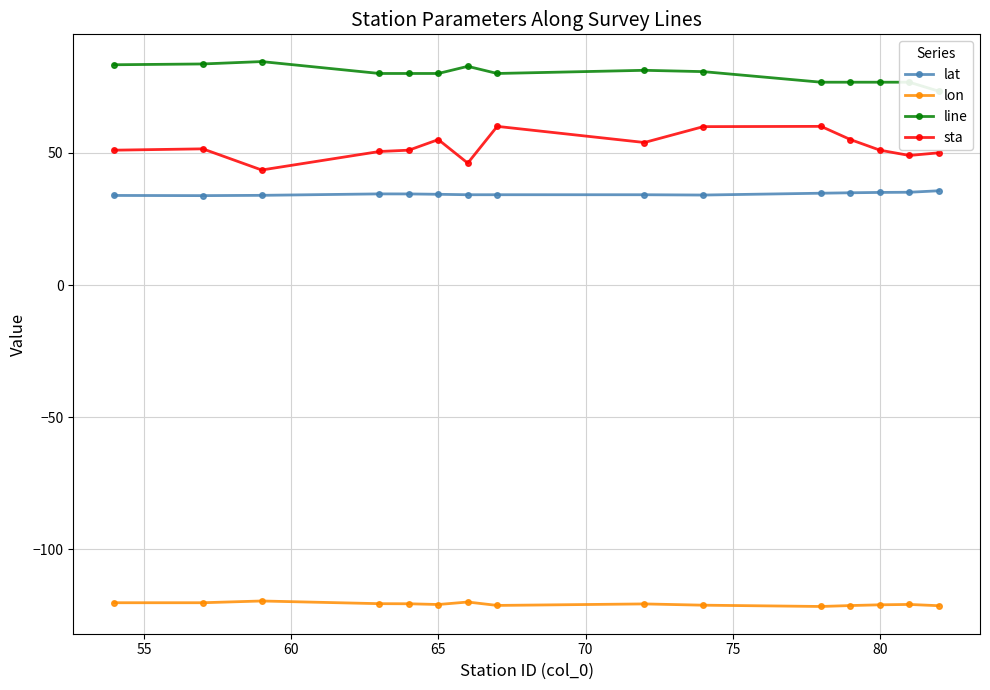

True or false: line and lat intersect in this chart.

False